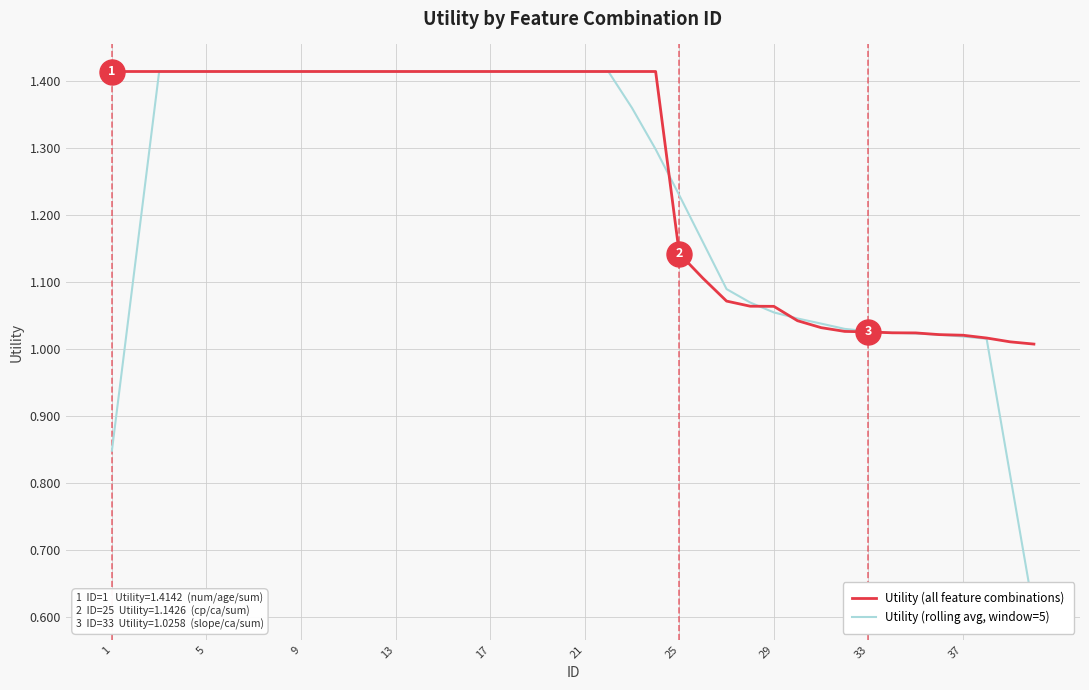

What are all the series names shown in the legend?

Utility (all feature combinations), Utility (rolling avg, window=5)